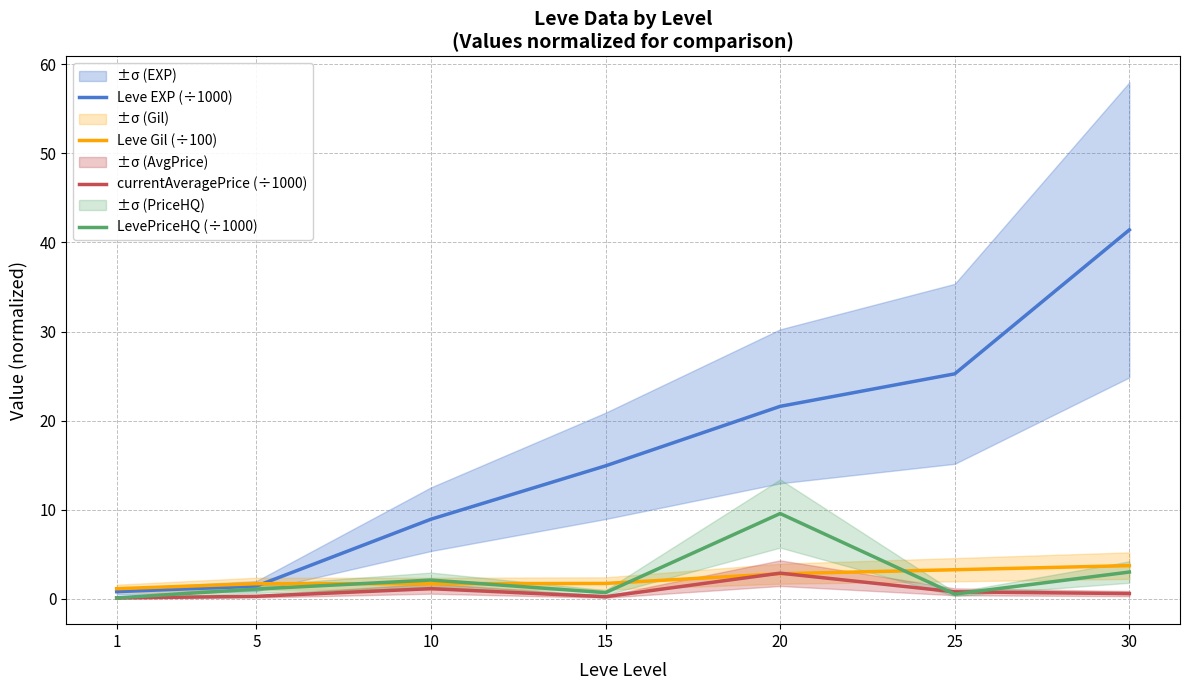

At 25, list the series in order from smallest to largest.

LevePriceHQ (÷1000), currentAveragePrice (÷1000), Leve Gil (÷100), Leve EXP (÷1000)